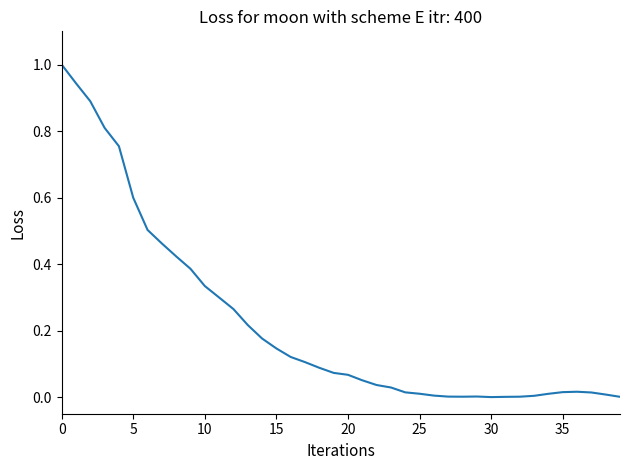

How many lines are shown in the chart?

1